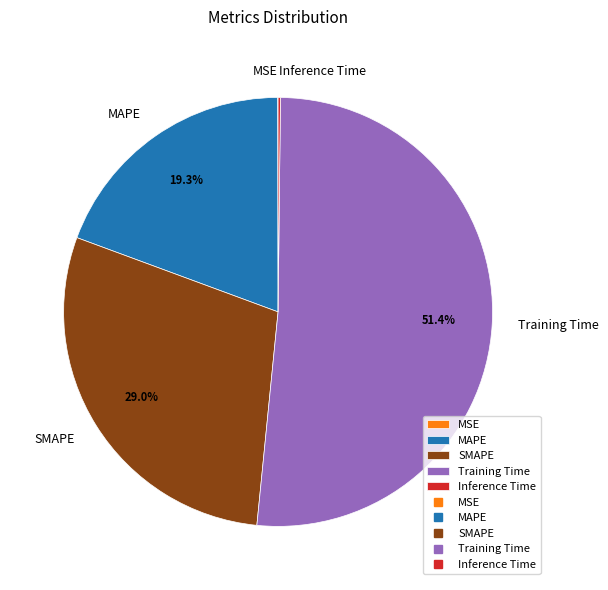

Is Training Time the majority of the pie?

Yes